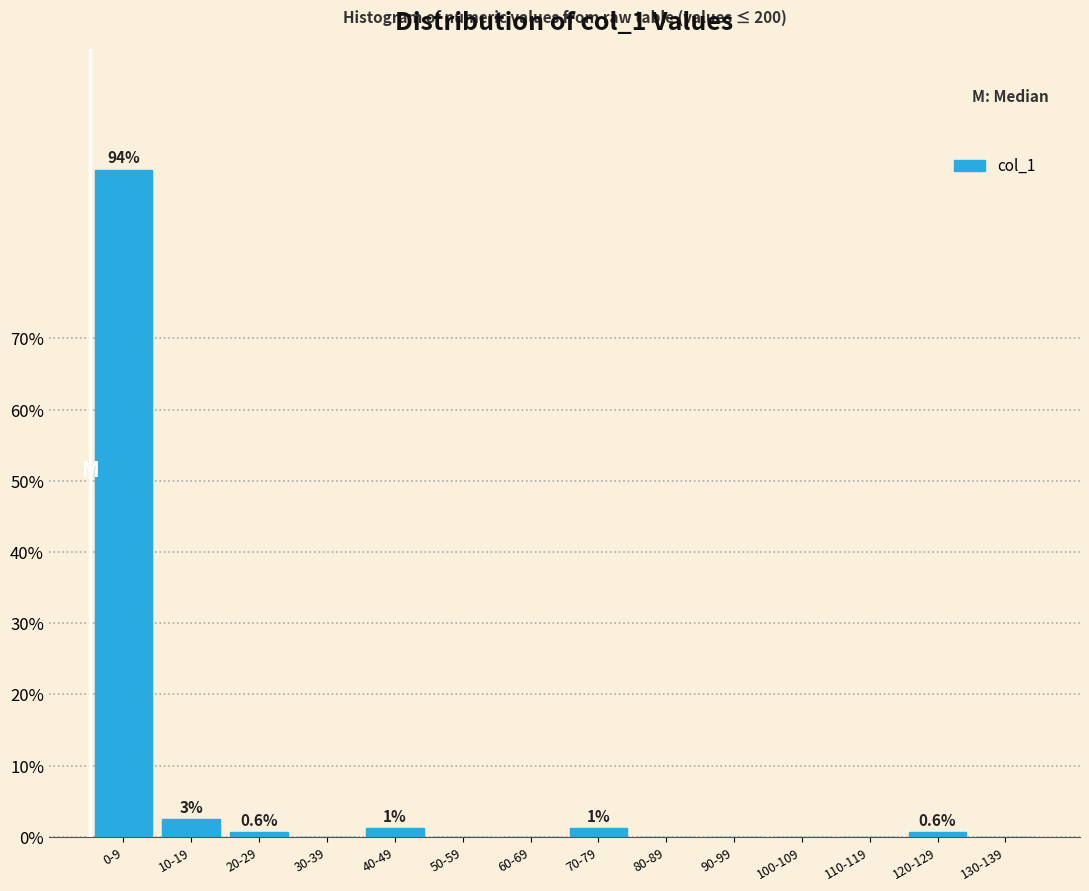

Reading right to left, what are all the values shown in this chart?

130-139=0.0	120-129=0.6	110-119=0.0	100-109=0.0	90-99=0.0	80-89=0.0	70-79=1.3	60-69=0.0	50-59=0.0	40-49=1.3	30-39=0.0	20-29=0.6	10-19=2.5	0-9=93.7